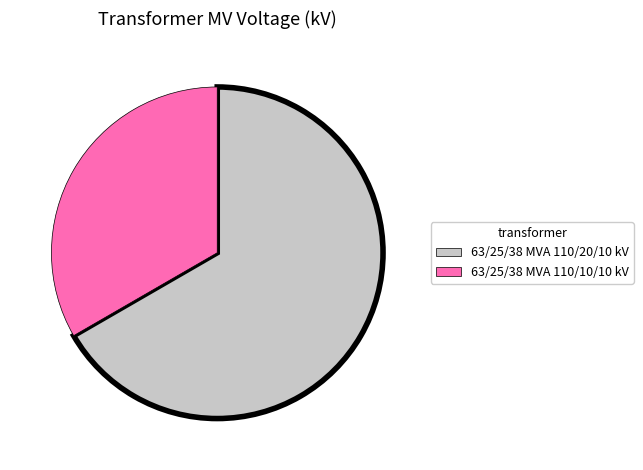

Is it true that 63/25/38 MVA 110/10/10 kV is 48% of the pie?

False